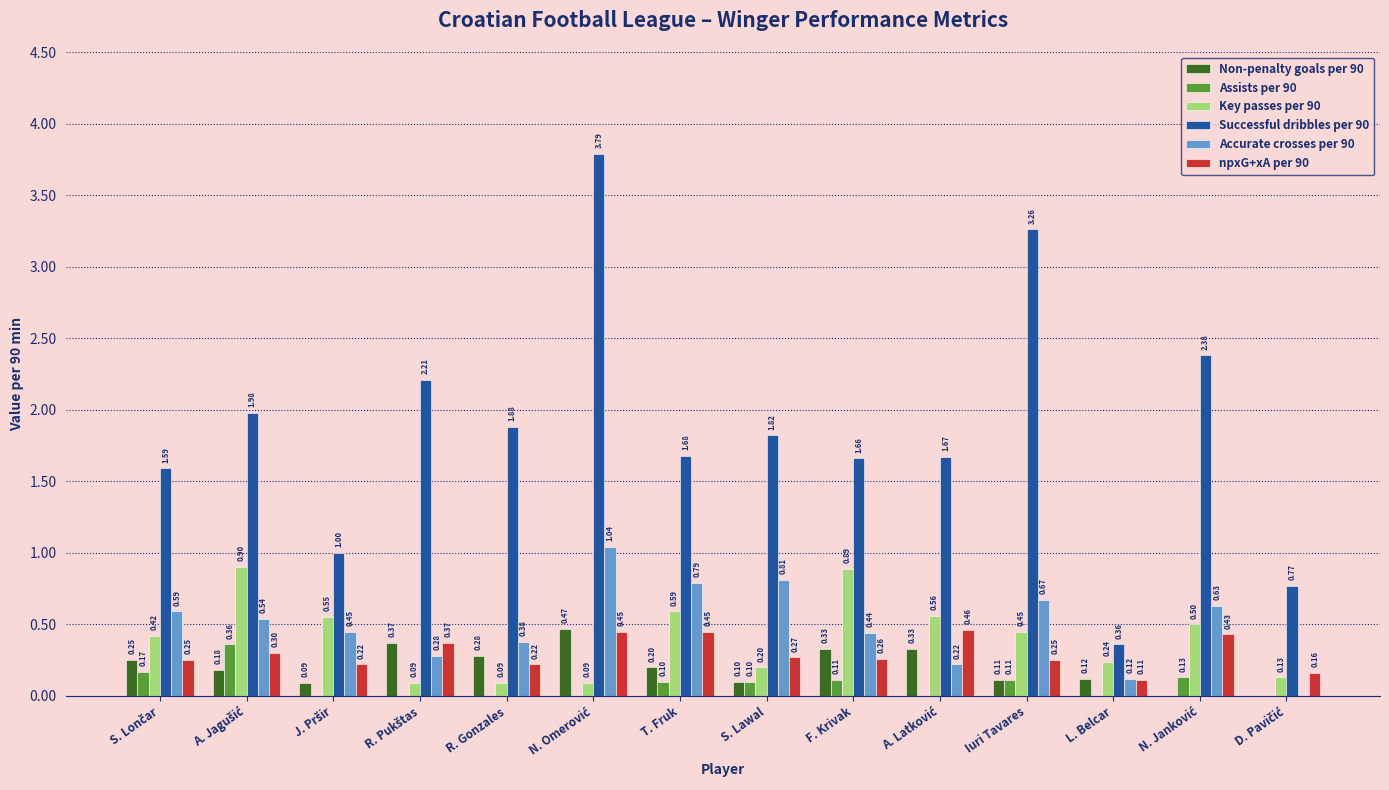

Which series has the widest spread of values?

Successful dribbles per 90